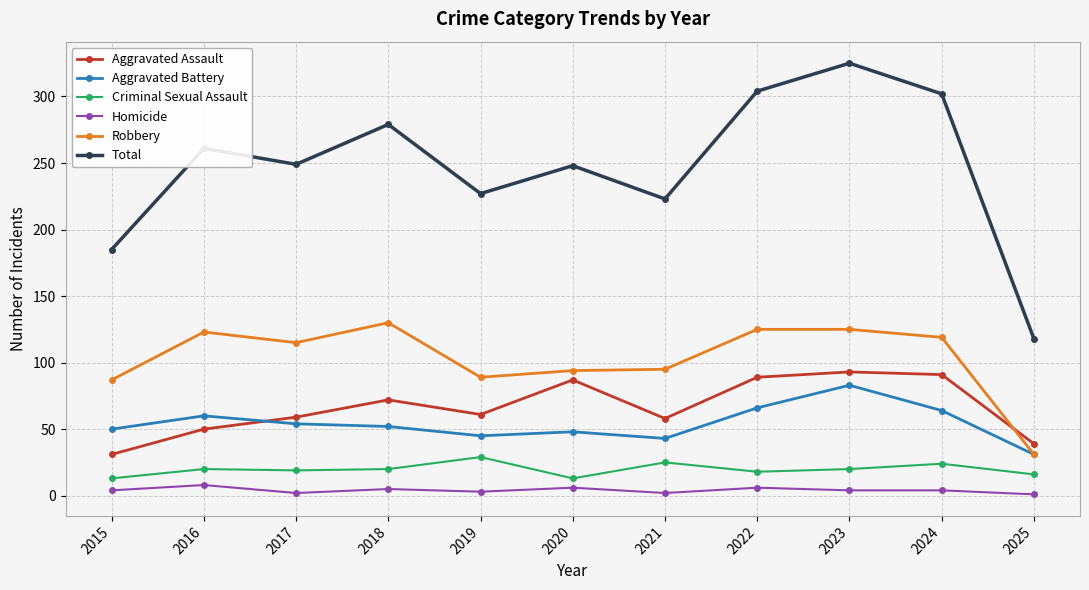

What is the average value of the Total series?

247